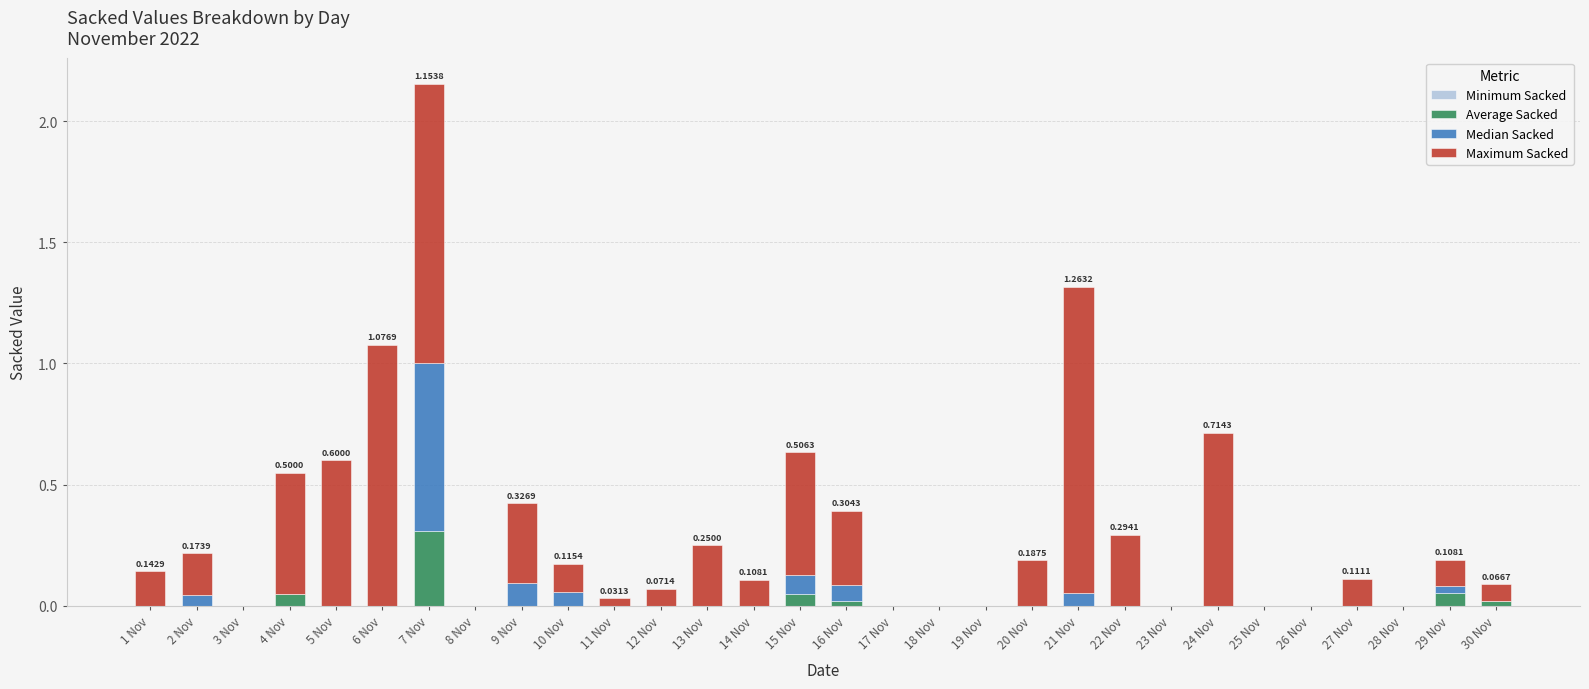

At which category is the sum across all series the highest?

7 Nov